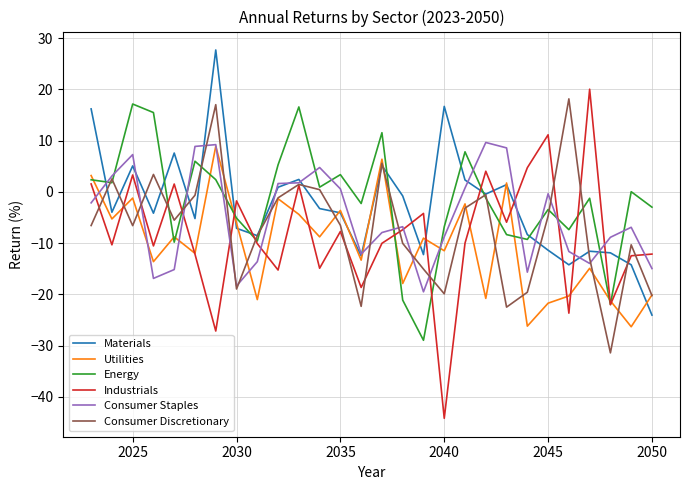

Which series has the widest spread of values?

Industrials